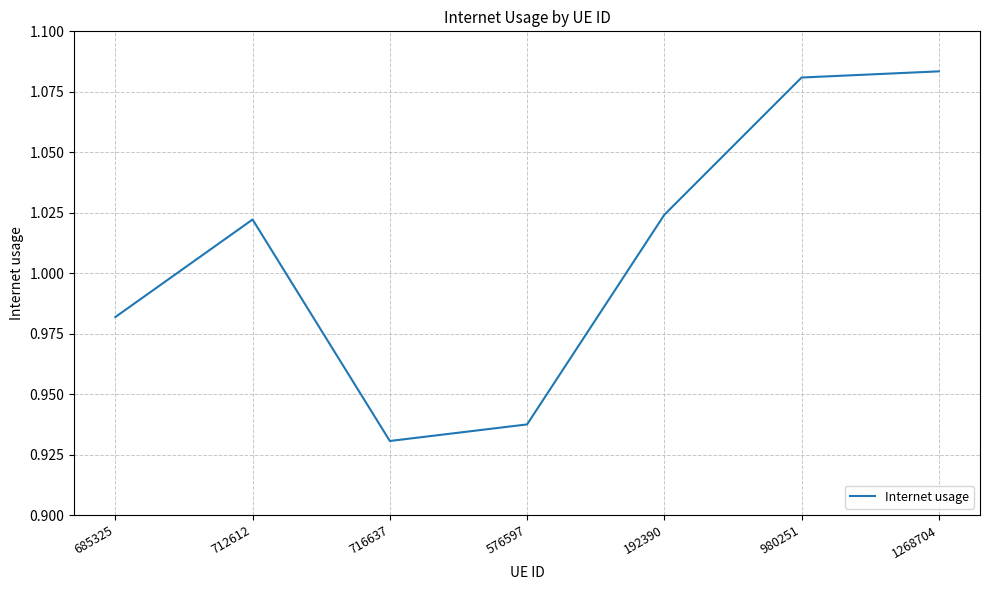

The value at 716637 is 0.3. True or false?

False